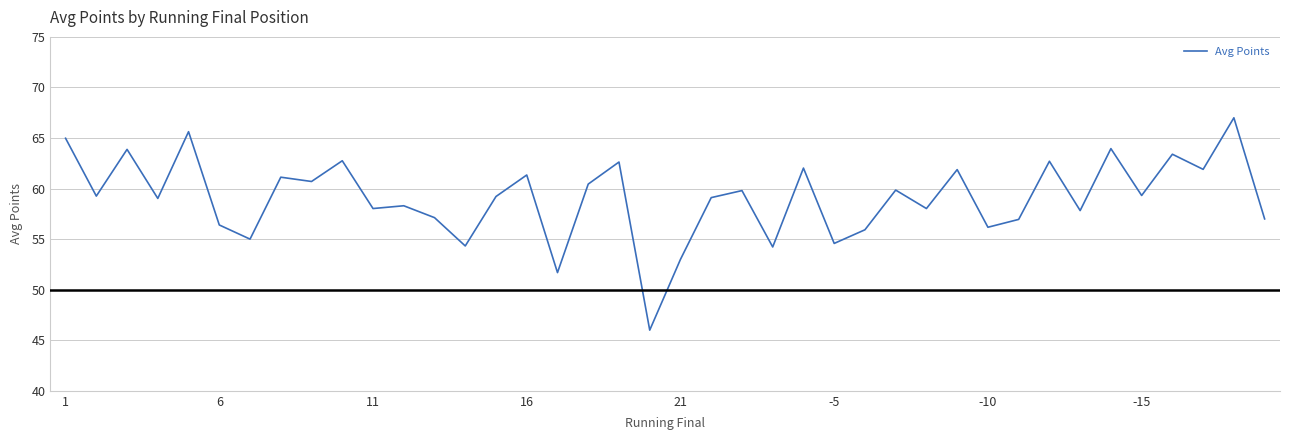

What is the maximum value shown in the chart?

67.0